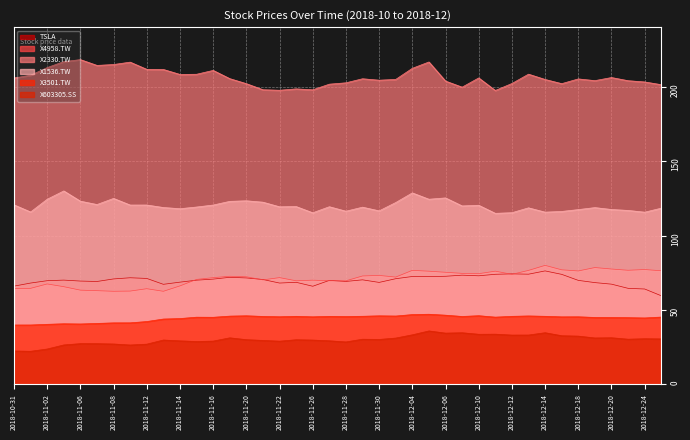

What are all the series names shown in the legend?

TSLA, X4958.TW, X2330.TW, X1536.TW, X3501.TW, X603305.SS